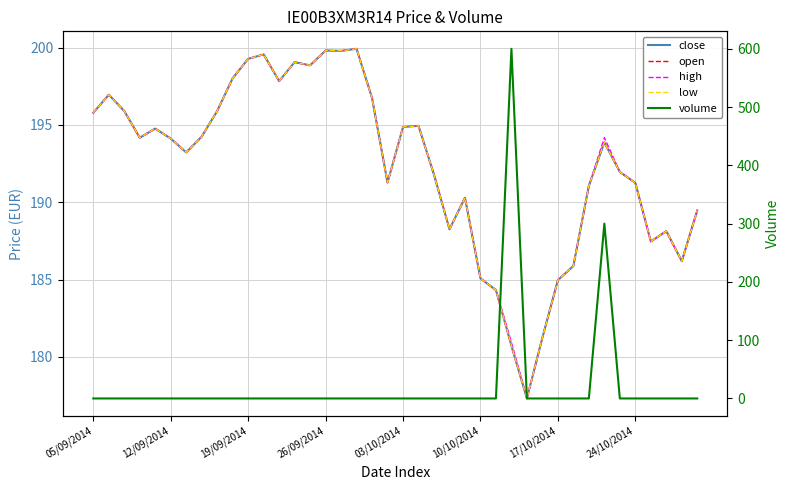

How many data points does each series have?

40